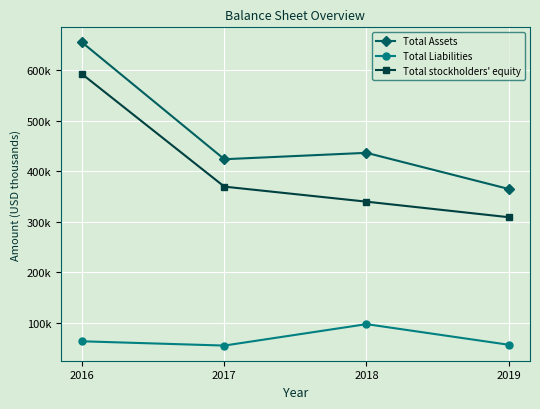

What are all the series names shown in the legend?

Total Assets, Total Liabilities, Total stockholders' equity